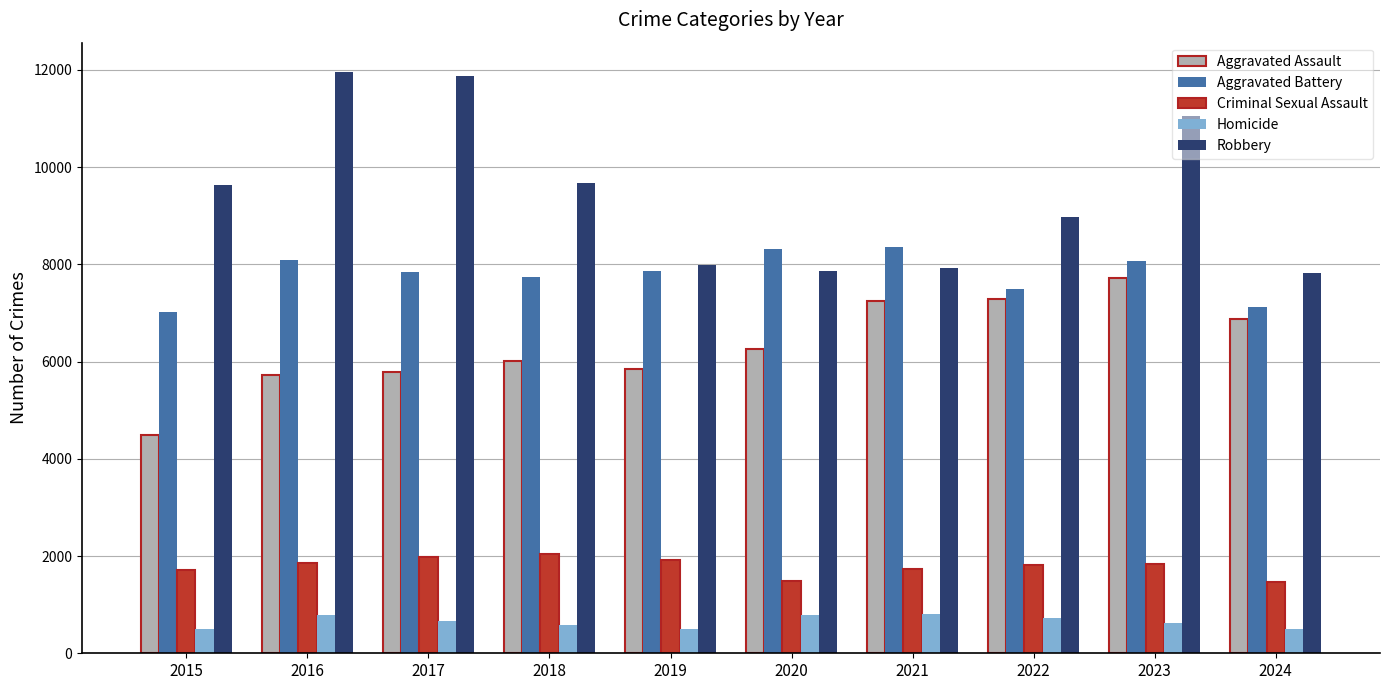

What is the average value of the Homicide series?

649